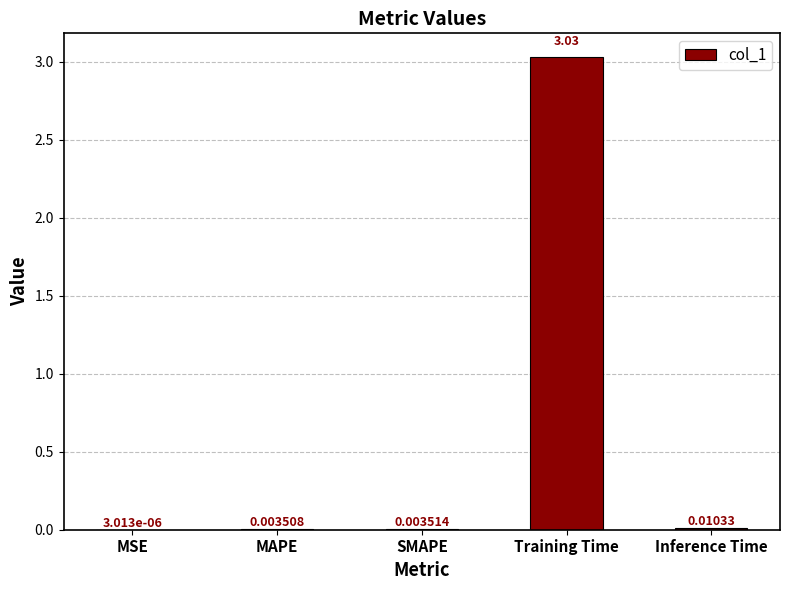

The chart shows a value of 4.1 at Training Time. True or false?

False